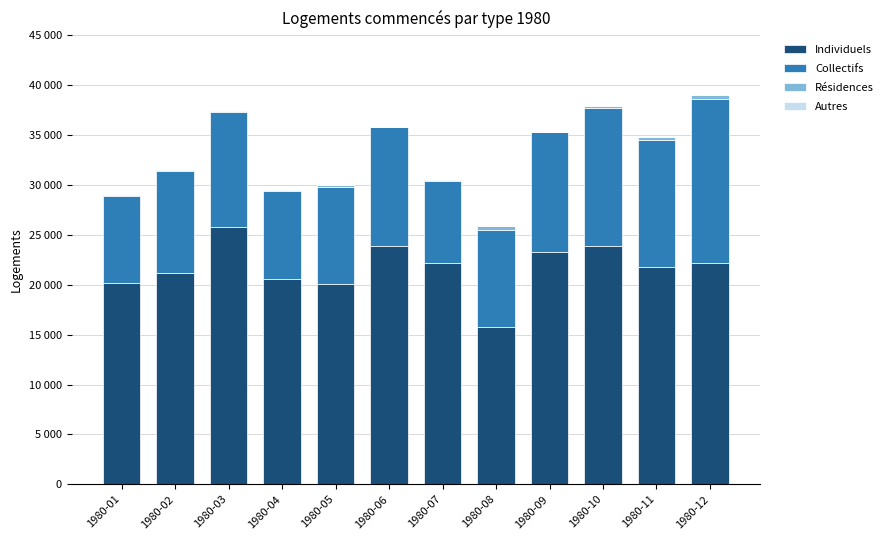

The Résidences series shows 23 at 1980-09. True or false?

False